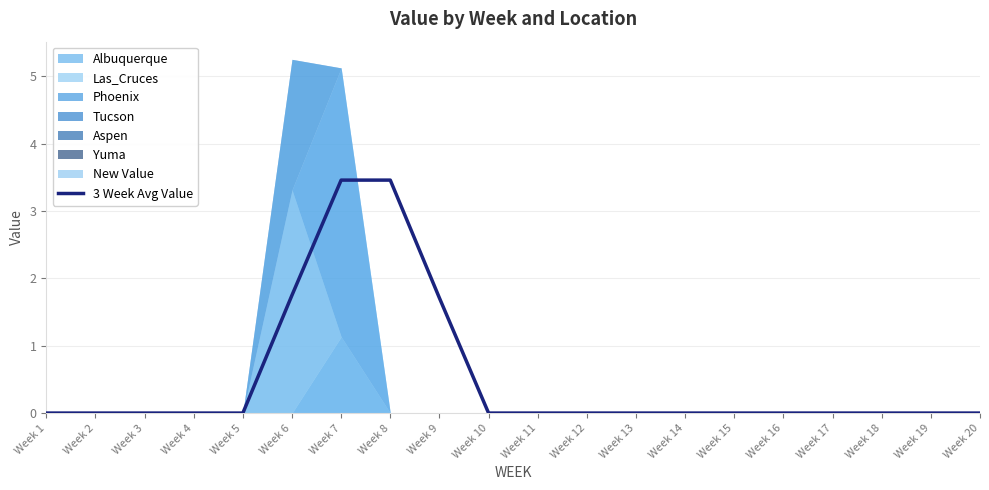

At which label is the value closest to 1?

Week 9